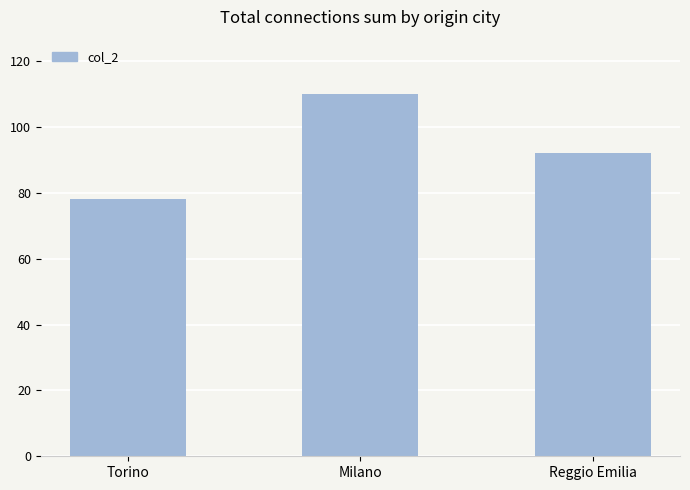

How many series are shown in this chart?

1